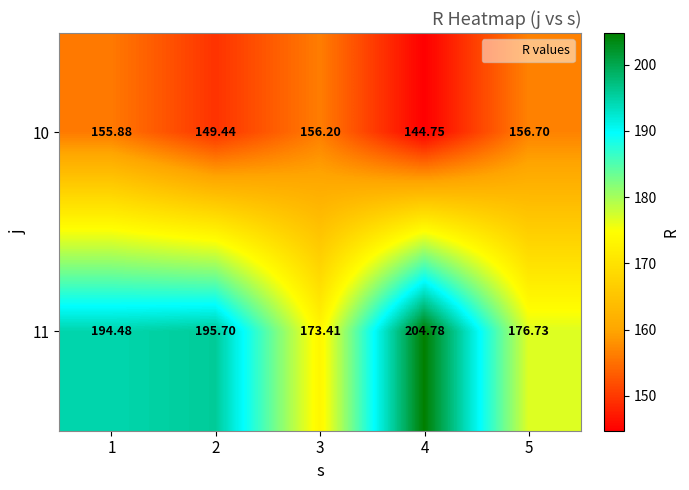

Is the value of 11 at 1 greater than the value of 10 at 2?

Yes